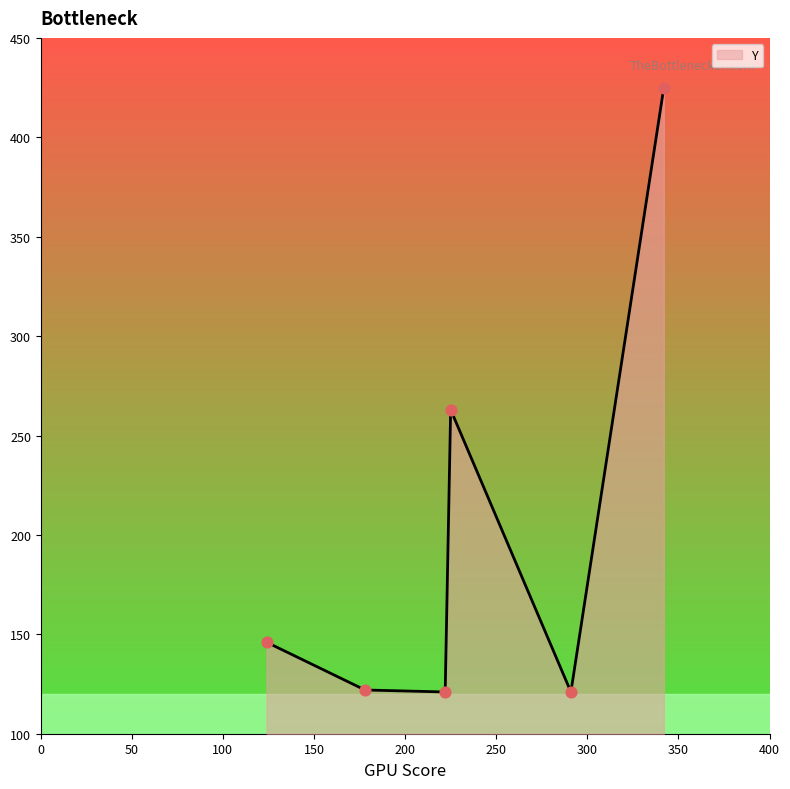

True or false: the data has more than 1 interior local peaks.

False